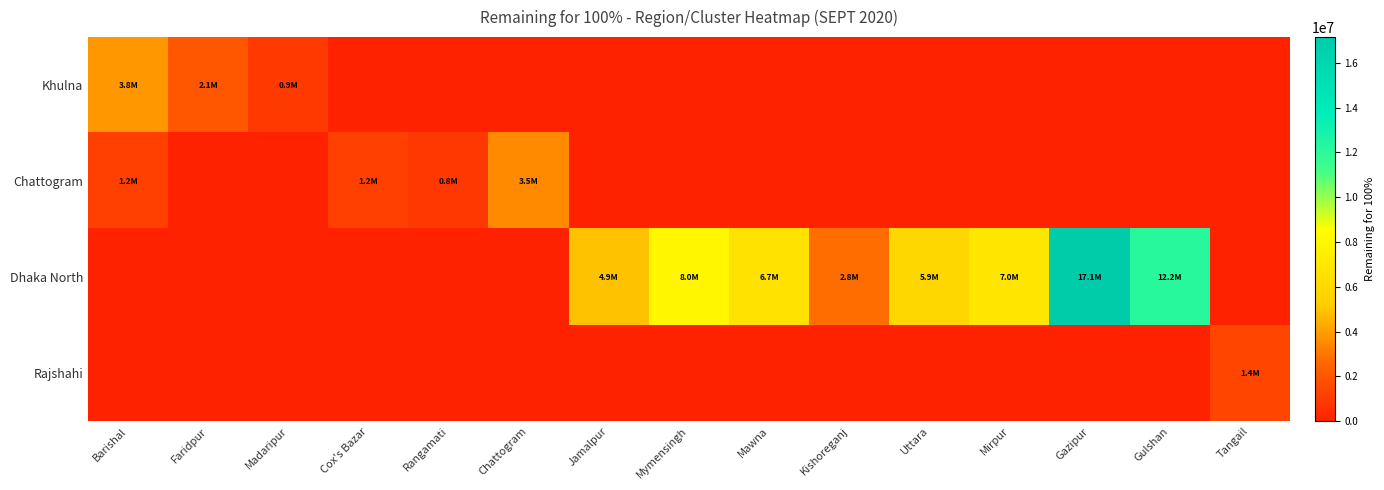

Reading left to right, extract all data points from this chart.

Khulna: Barishal=3822381.2	Faridpur=2050813.8	Madaripur=942145.2	Cox's Bazar=0.0	Rangamati=0.0	Chattogram=0.0	Jamalpur=0.0	Mymensingh=0.0	Mawna=0.0	Kishoreganj=0.0	Uttara=0.0	Mirpur=0.0	Gazipur=0.0	Gulshan=0.0	Tangail=0.0
Chattogram: Barishal=1165217.6	Faridpur=0.0	Madaripur=0.0	Cox's Bazar=1173959.2	Rangamati=826895.3	Chattogram=3523856.6	Jamalpur=0.0	Mymensingh=0.0	Mawna=0.0	Kishoreganj=0.0	Uttara=0.0	Mirpur=0.0	Gazipur=0.0	Gulshan=0.0	Tangail=0.0
Dhaka North: Barishal=0.0	Faridpur=0.0	Madaripur=0.0	Cox's Bazar=0.0	Rangamati=0.0	Chattogram=0.0	Jamalpur=4912108.8	Mymensingh=8023632.9	Mawna=6655156.4	Kishoreganj=2766234.0	Uttara=5917241.3	Mirpur=6960946.0	Gazipur=17144054.2	Gulshan=12169553.8	Tangail=0.0
Rajshahi: Barishal=0.0	Faridpur=0.0	Madaripur=0.0	Cox's Bazar=0.0	Rangamati=0.0	Chattogram=0.0	Jamalpur=0.0	Mymensingh=0.0	Mawna=0.0	Kishoreganj=0.0	Uttara=0.0	Mirpur=0.0	Gazipur=0.0	Gulshan=0.0	Tangail=1358678.6